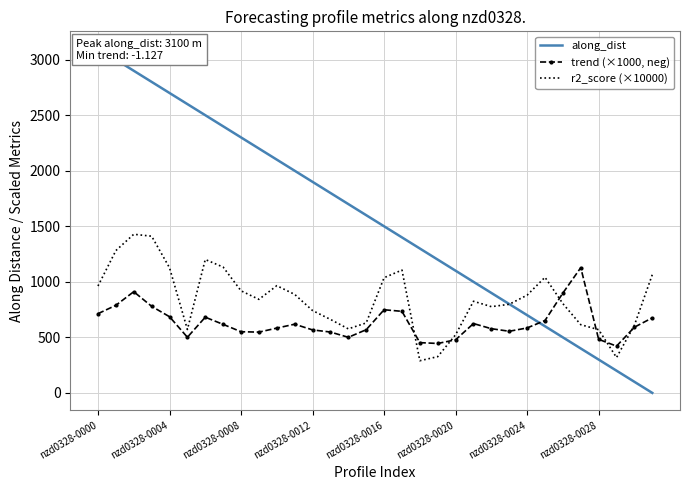

What are all the series names shown in the legend?

along_dist, trend (×1000, neg), r2_score (×10000)